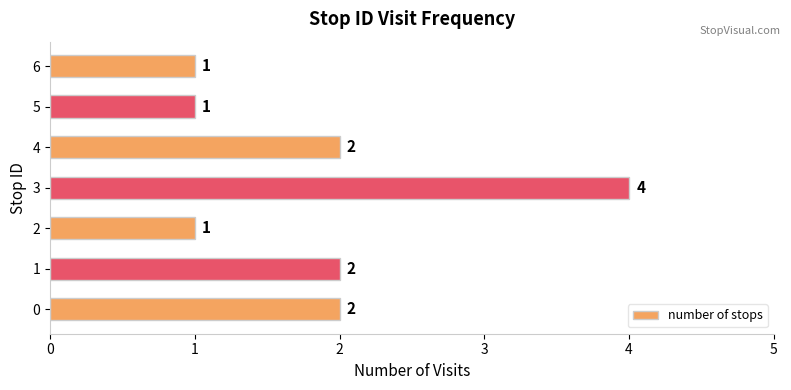

True or false: the data shows 1 at 6.

True